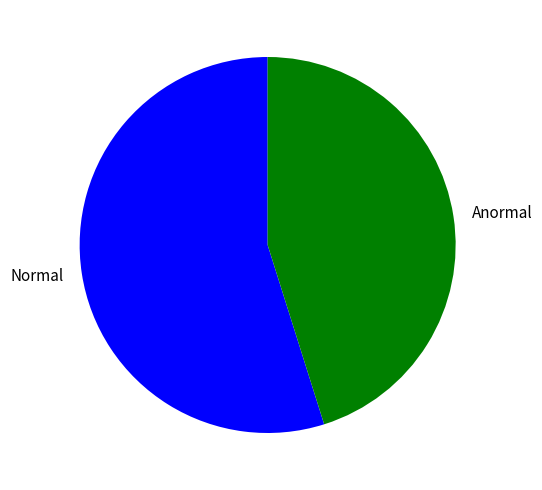

Do Normal and Anormal together represent more than half of the pie?

Yes